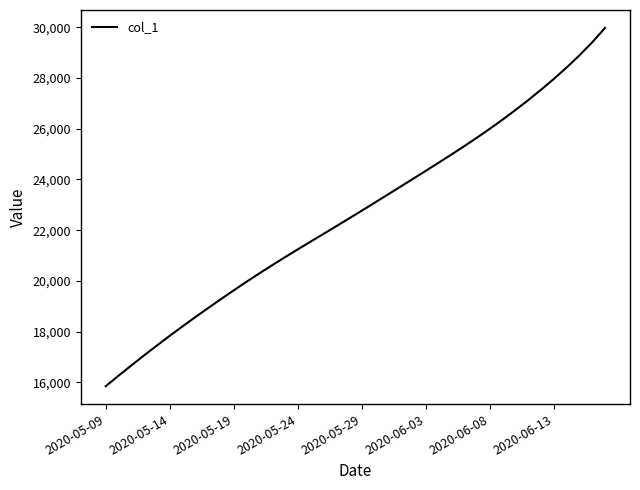

What is the difference between the maximum and minimum values?

14138.1